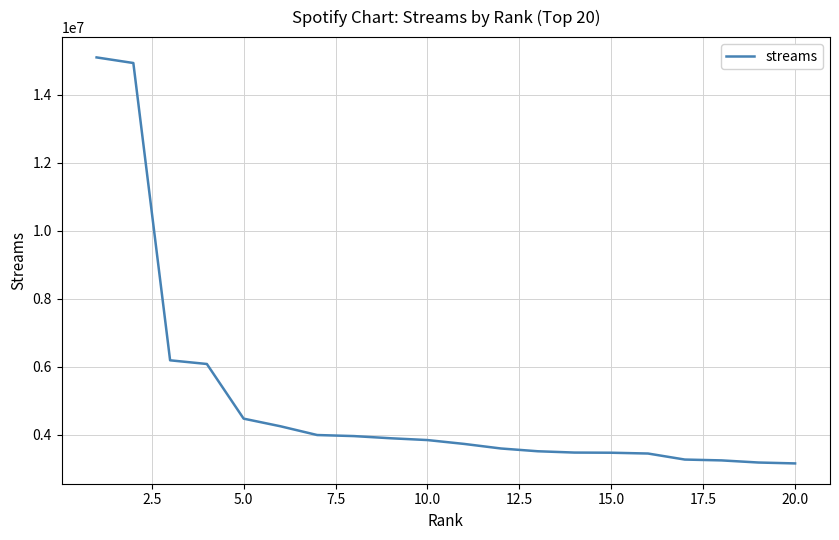

What is the maximum value shown in the chart?

15105490